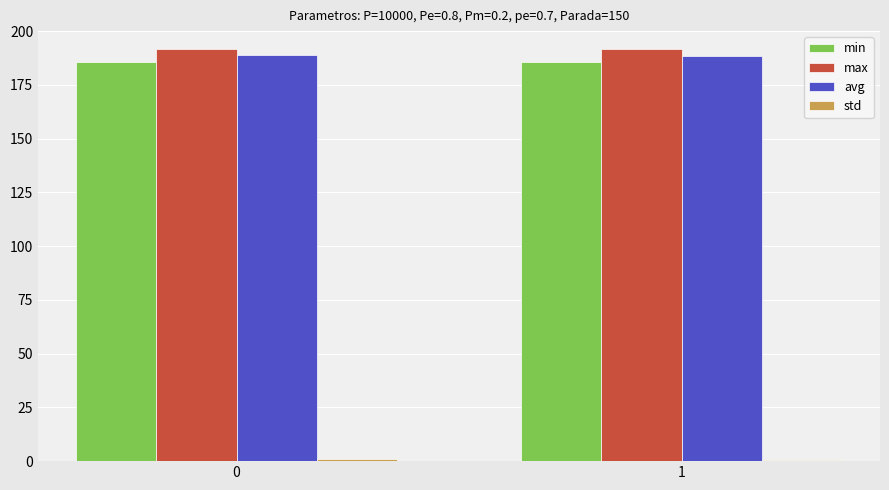

What is the minimum value for min?

185.8